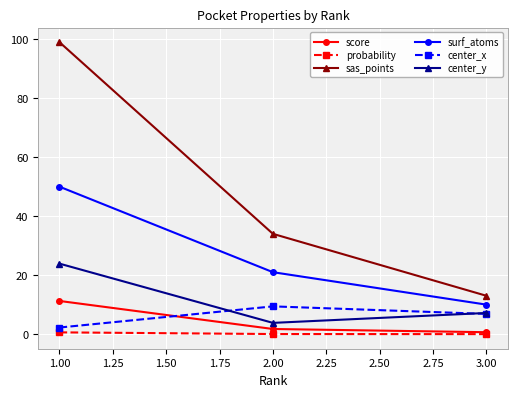

What are all the series names shown in the legend?

score, probability, sas_points, surf_atoms, center_x, center_y